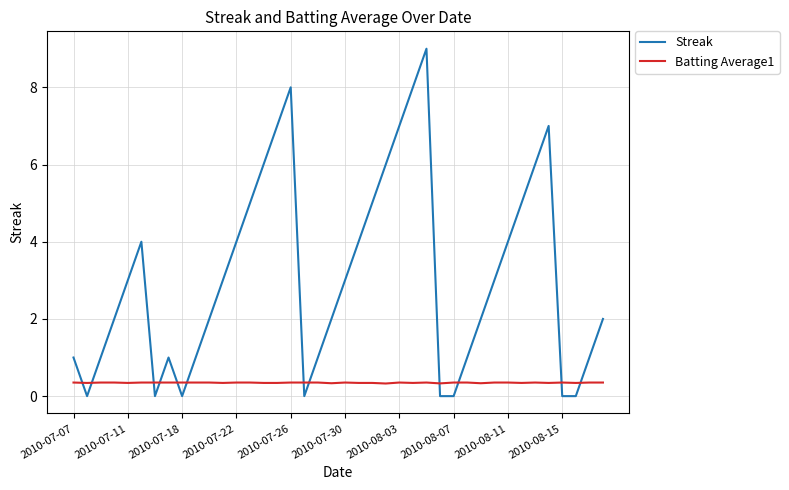

List the series in order of their overall mean, highest first.

Streak, Batting Average1